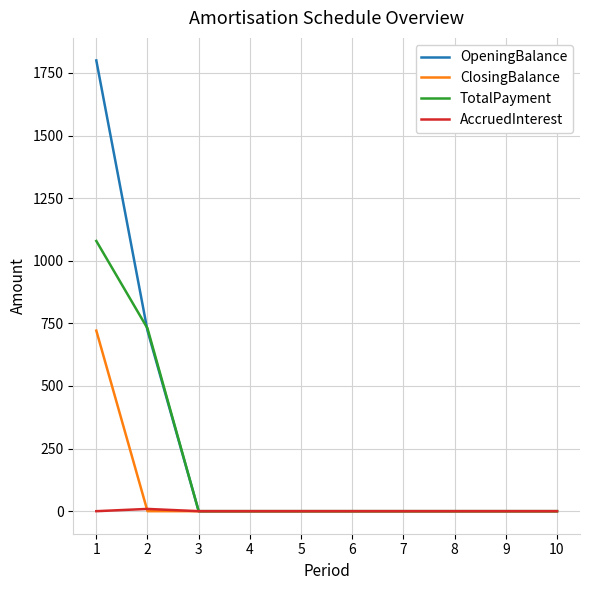

Rank the series at 1 from lowest to highest value.

AccruedInterest, ClosingBalance, TotalPayment, OpeningBalance